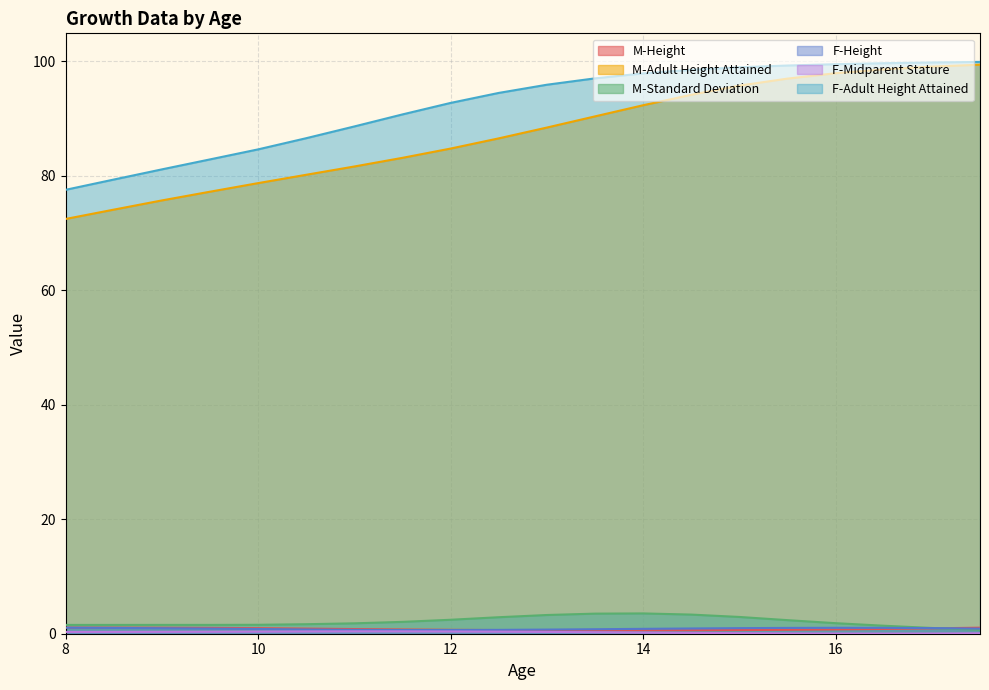

Rank the series by their maximum value, from highest to lowest.

F-Adult Height Attained, M-Adult Height Attained, M-Standard Deviation, M-Height, F-Height, F-Midparent Stature